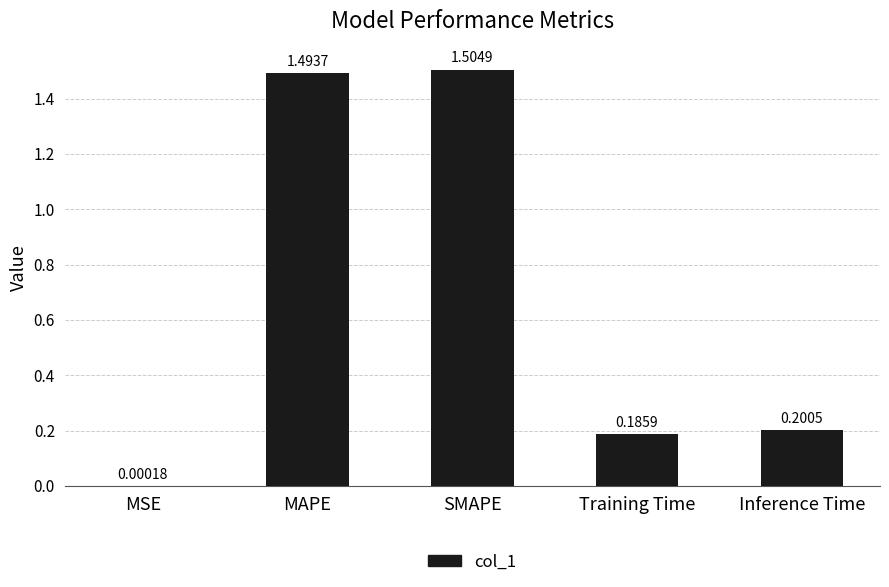

What is the sum of the values at MAPE and Inference Time?

1.7